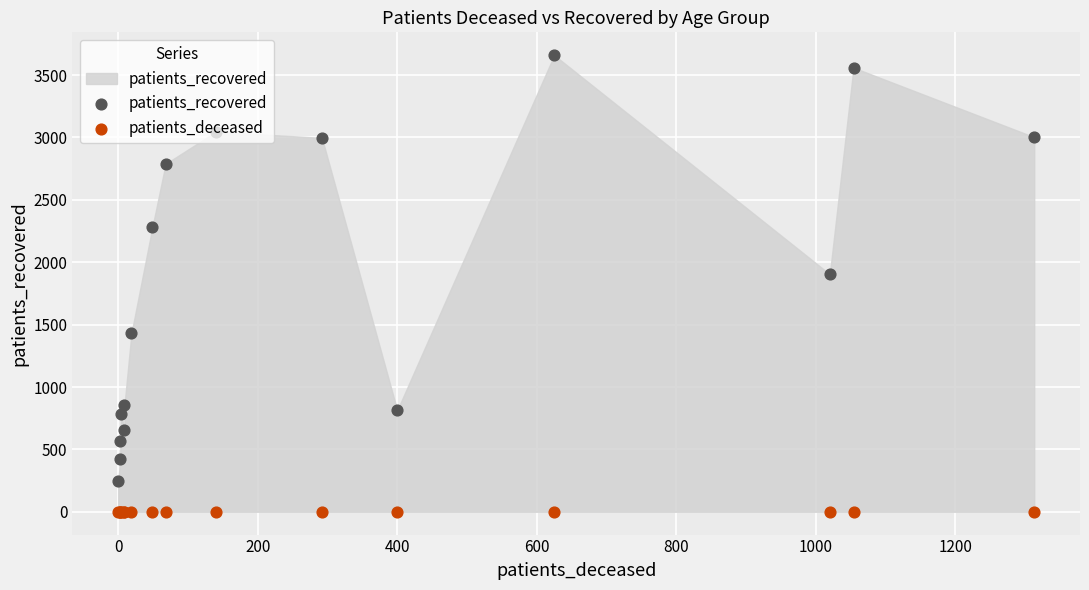

At how many categories does at least one series exceed 419?

15